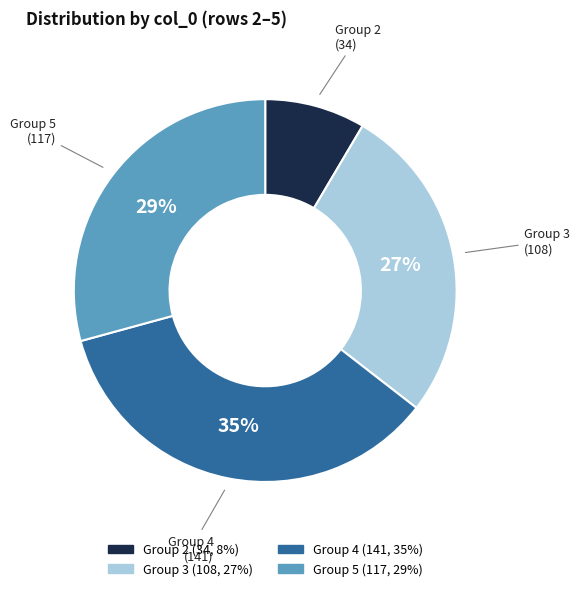

Count the number of slices in the pie.

4